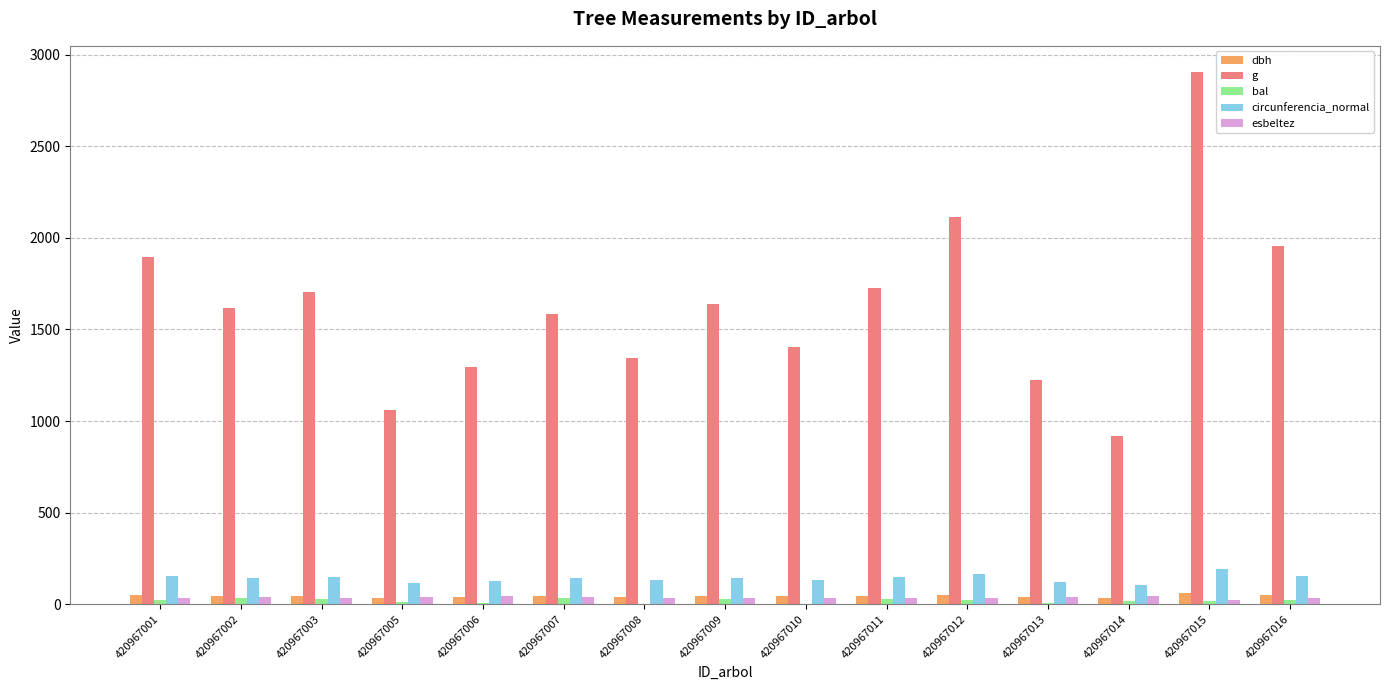

Is it true that esbeltez equals 34.3 at 420967003?

True